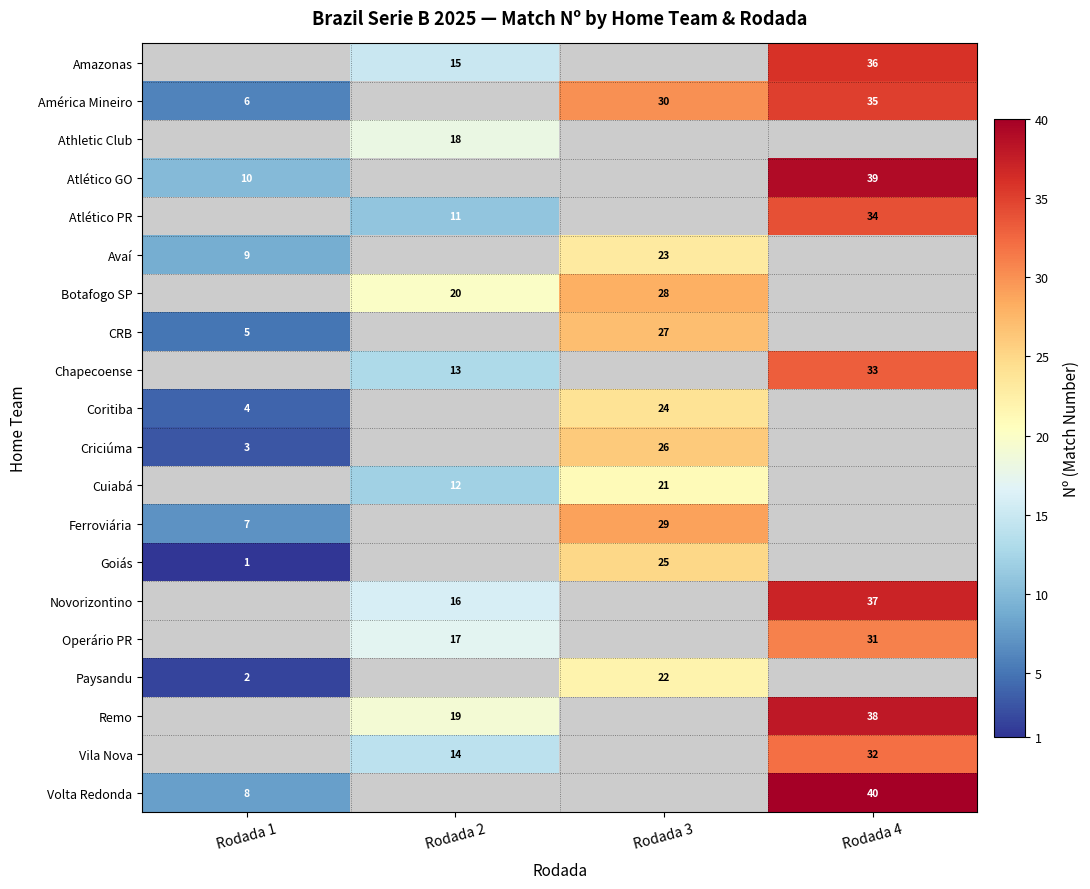

What is the sum of the Criciúma values at Rodada 1 and Rodada 3?

29